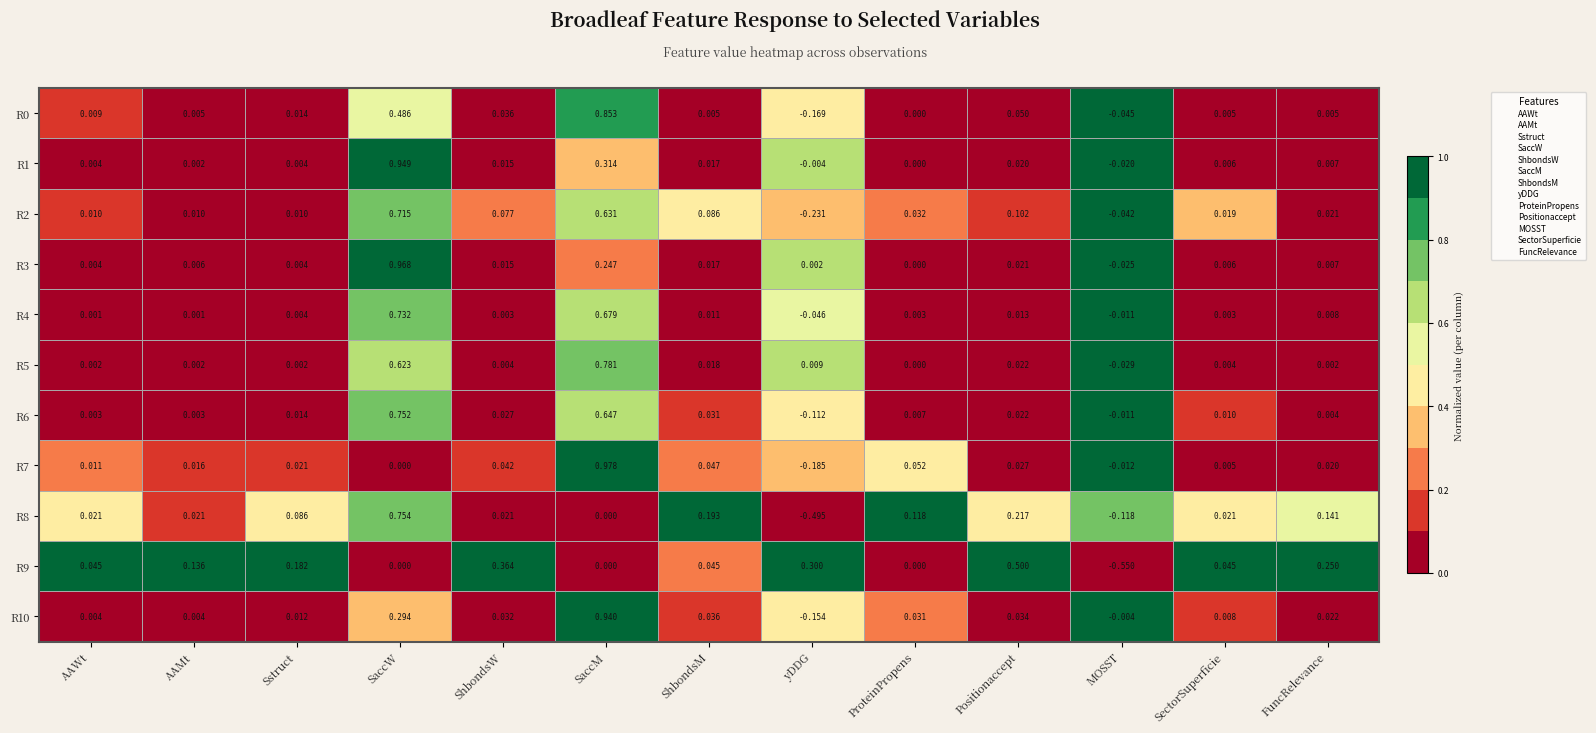

At which category is the sum across all series the highest?

SaccW